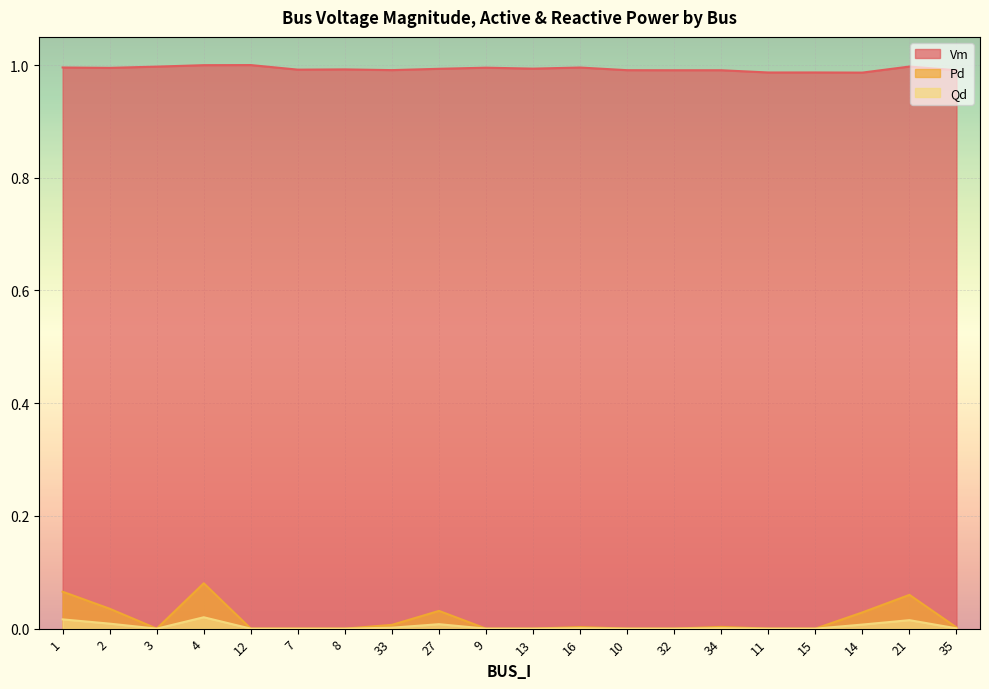

Between 9 and 35, which series saw the biggest shift?

Vm